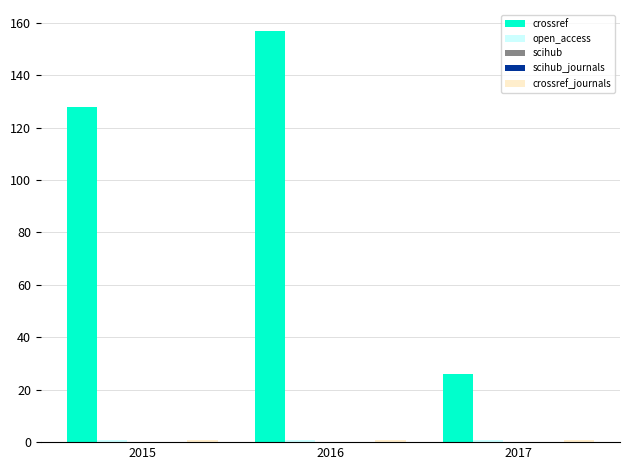

Reading left to right, list all the values displayed in this chart.

crossref: 128	157	26
open_access: 1	1	1
scihub: 0	0	0
scihub_journals: 0	0	0
crossref_journals: 1	1	1